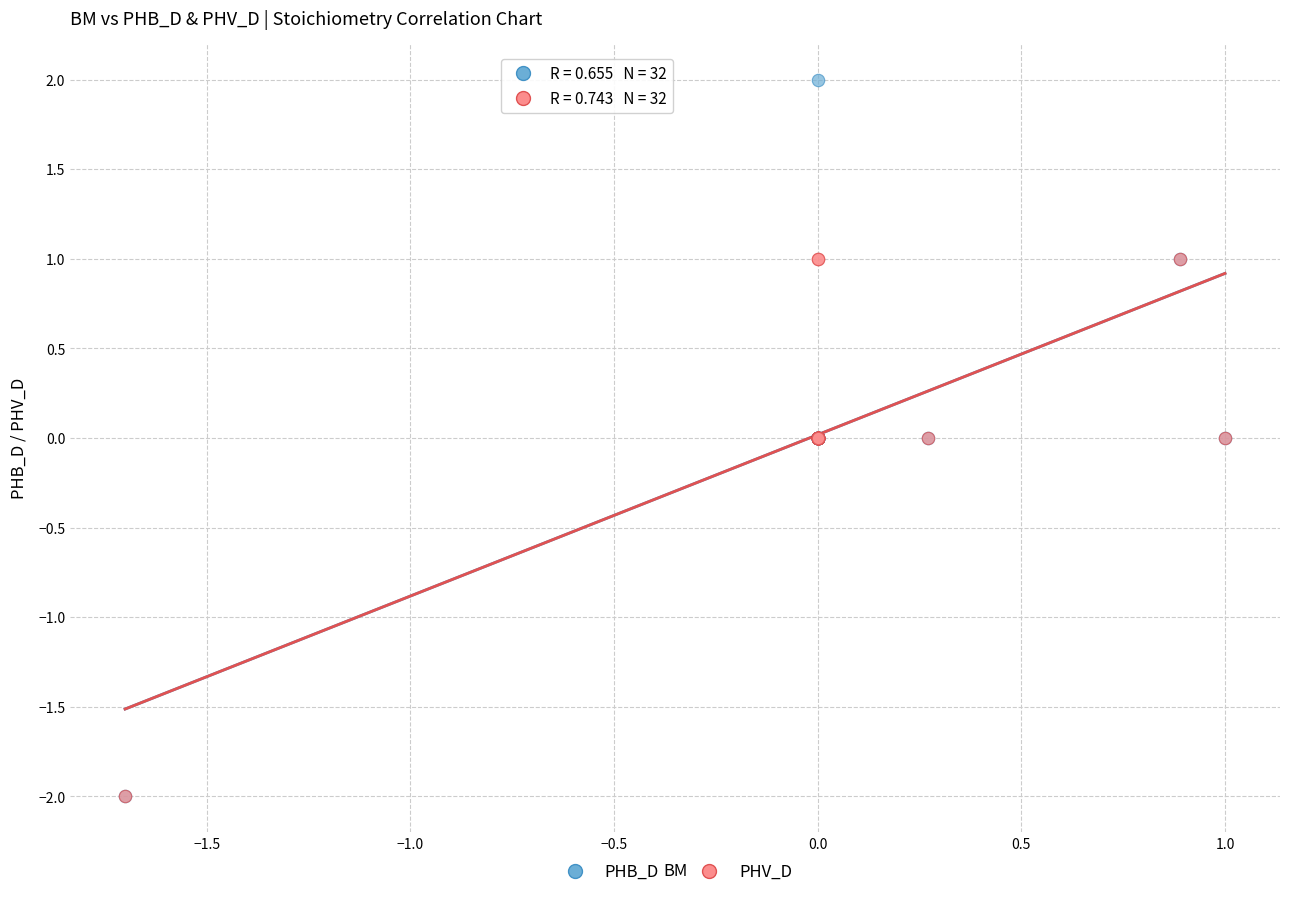

What are all the series names shown in the legend?

PHB_D, PHV_D